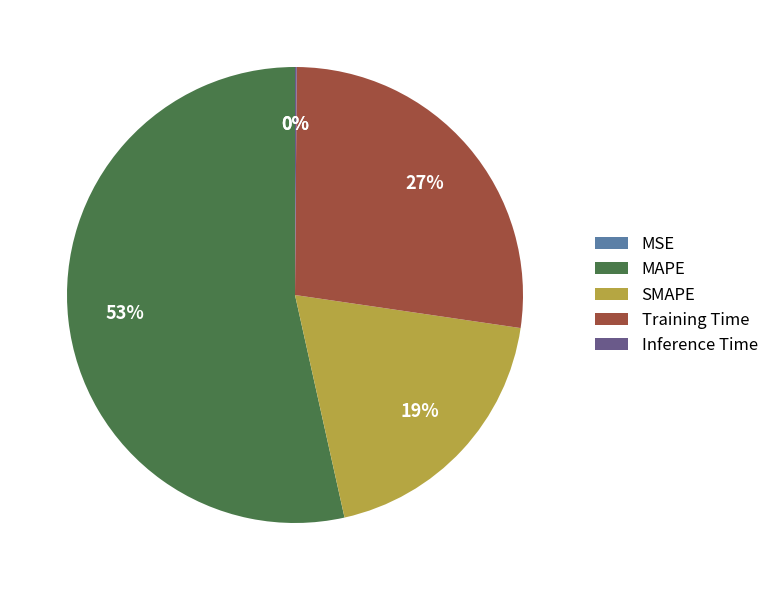

Which slice represents more than half of the pie?

MAPE